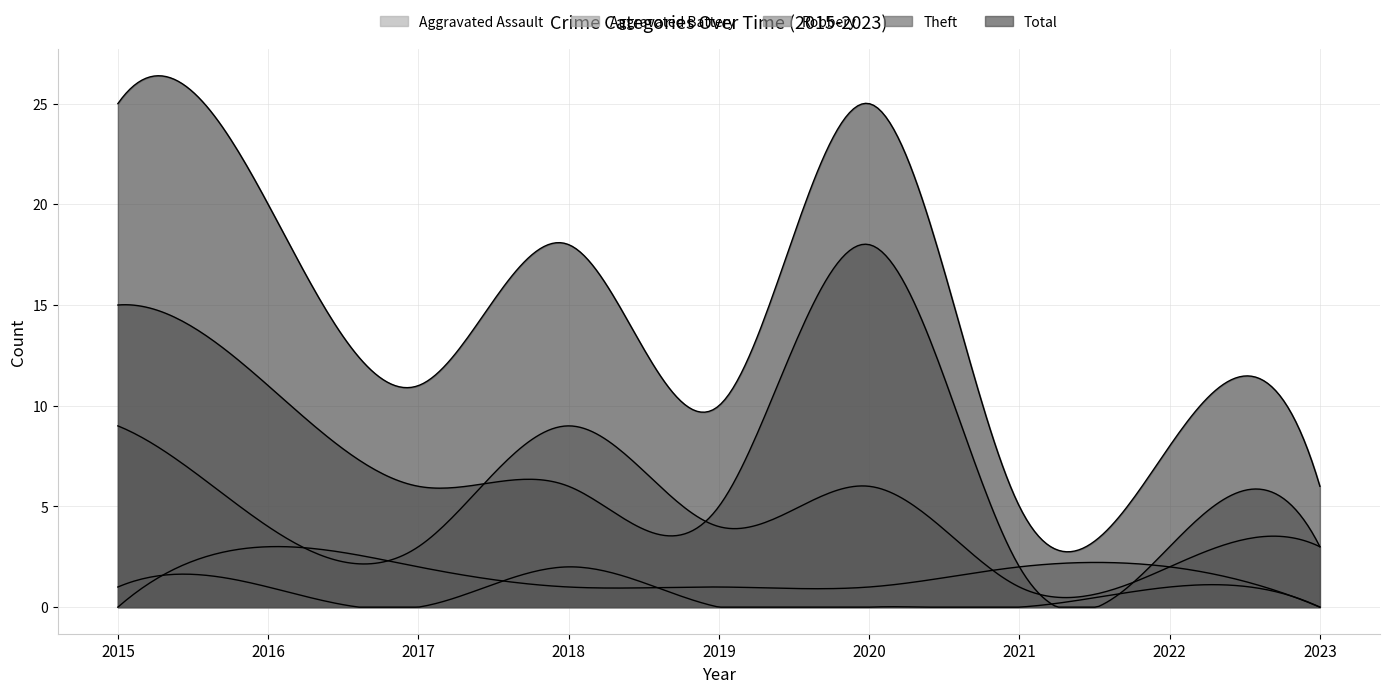

Which series has the largest total across all categories?

Total